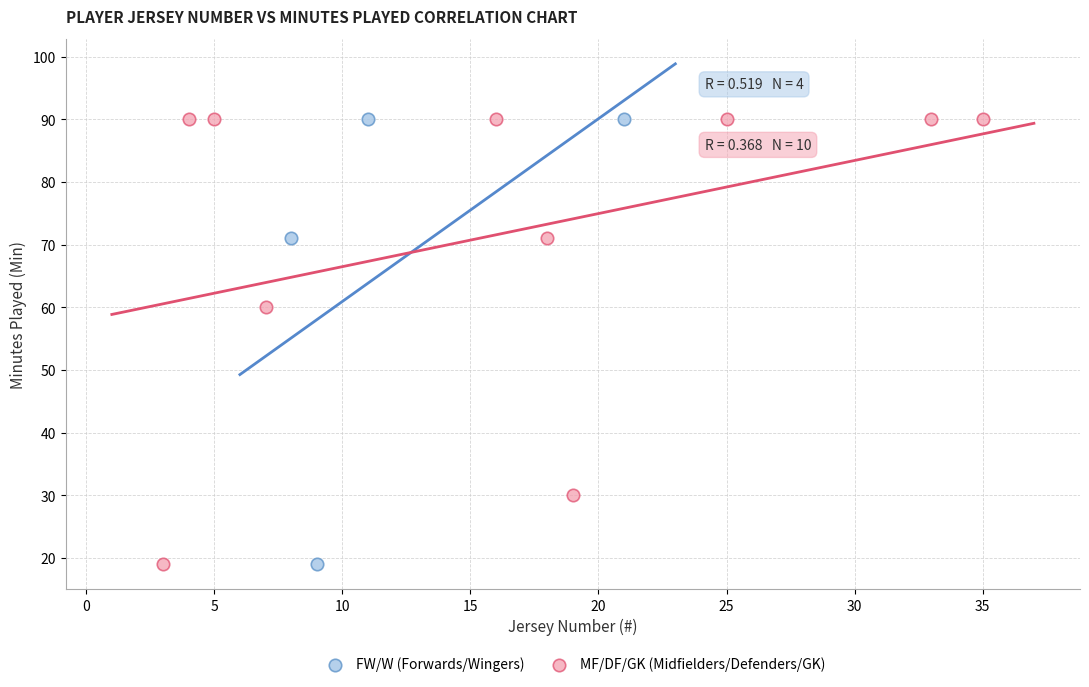

What are all the series names shown in the legend?

FW/W (Forwards/Wingers), MF/DF/GK (Midfielders/Defenders/GK)